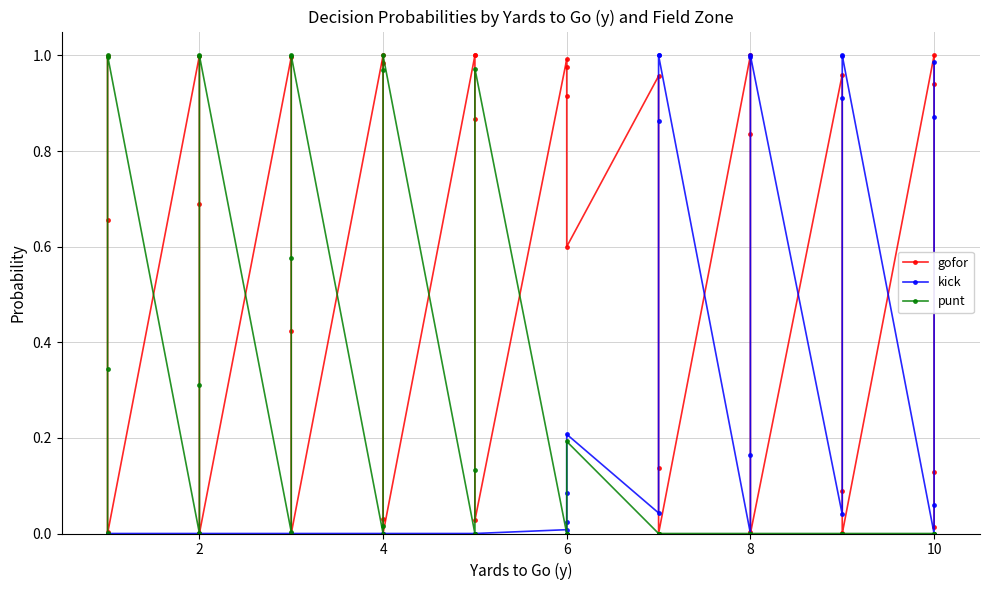

How many lines are shown in the chart?

3